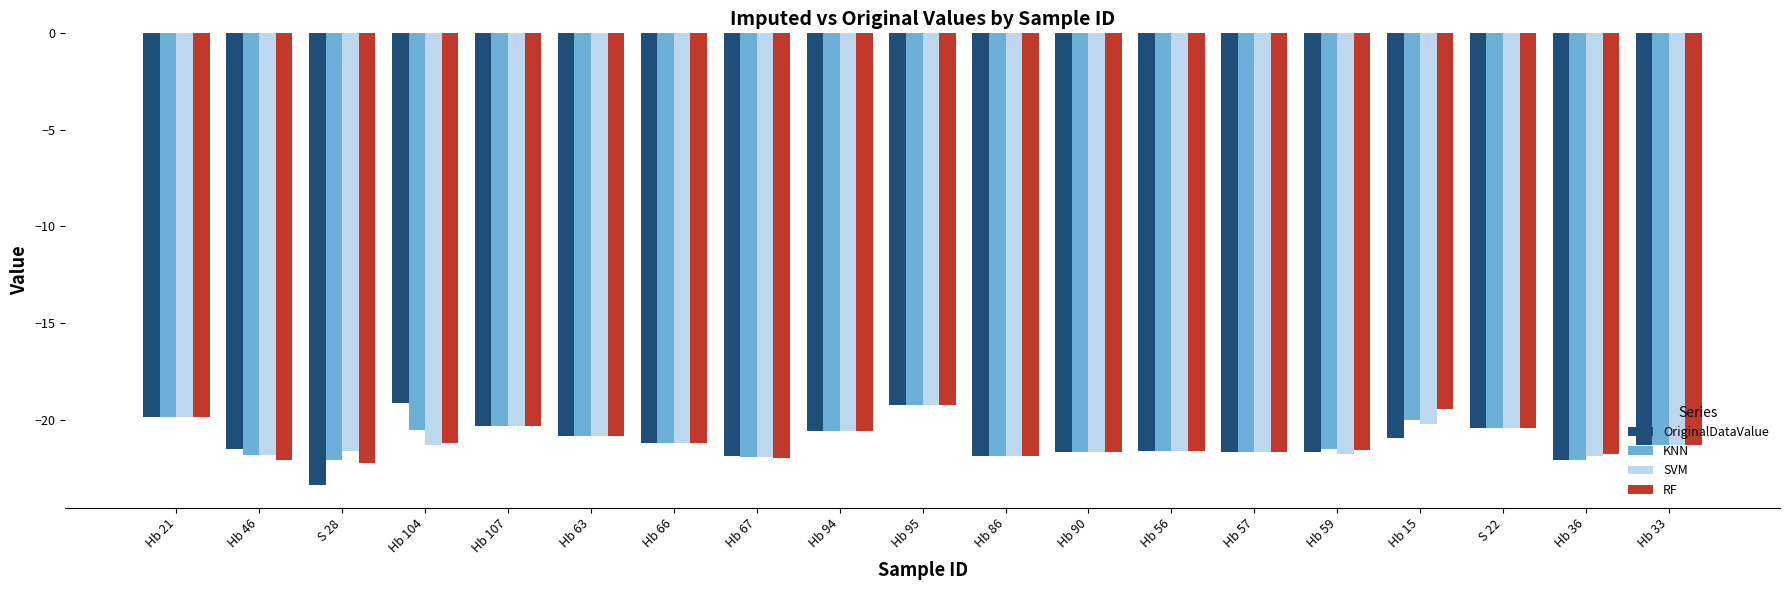

What are all the series names shown in the legend?

OriginalDataValue, KNN, SVM, RF